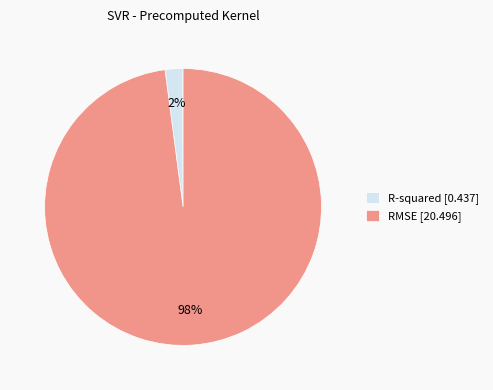

True or false: R-squared [0.437] accounts for 2% of the total.

True